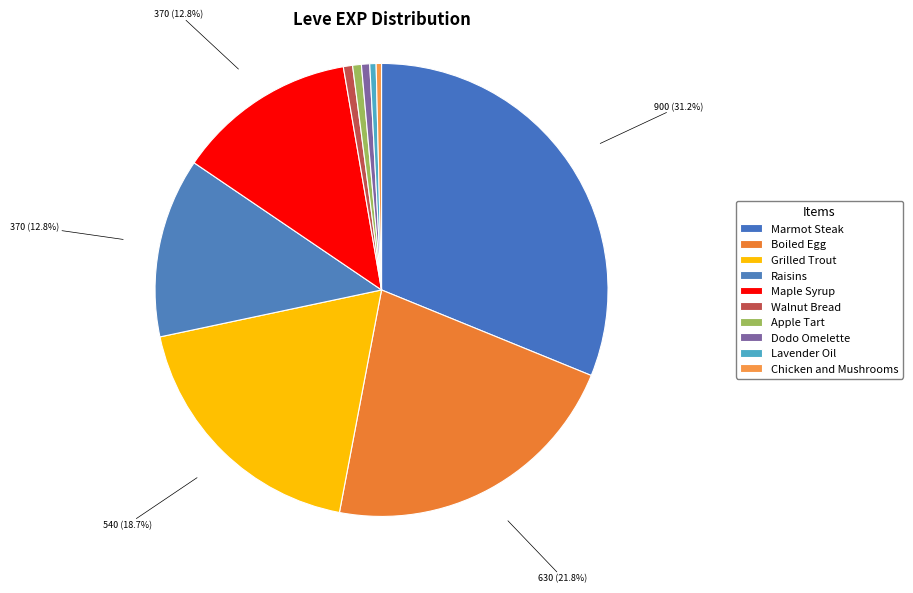

Count the number of slices in the pie.

10